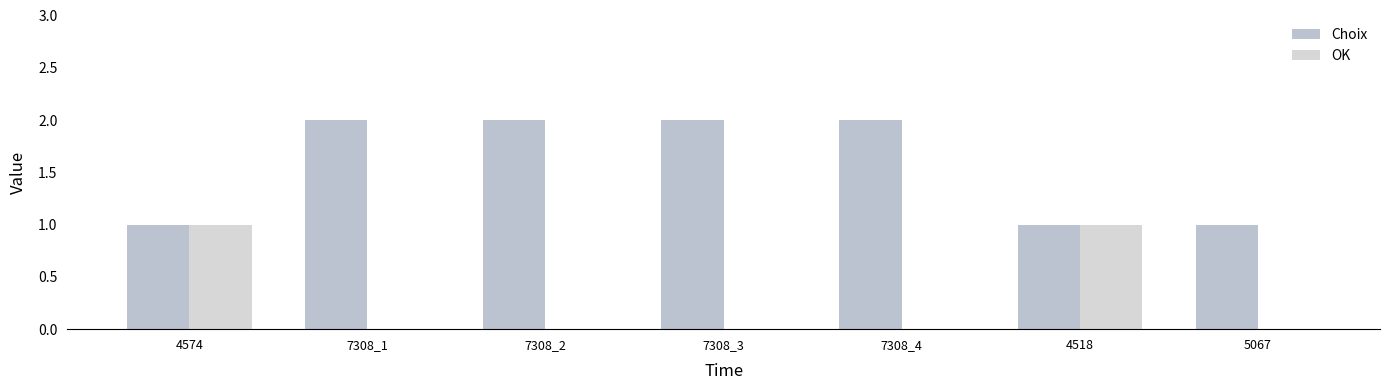

The value of OK at 7308_2 is 0. True or false?

True